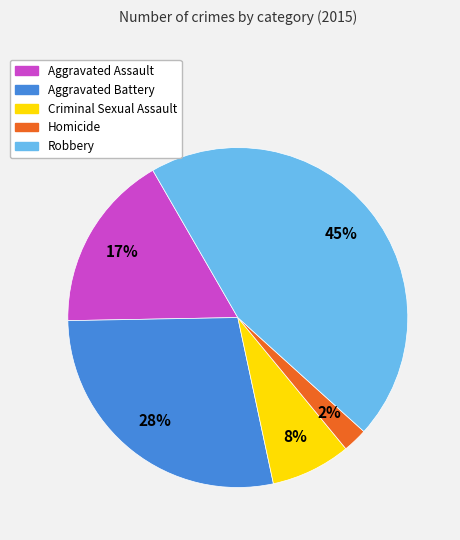

How many slices are in this pie chart?

5